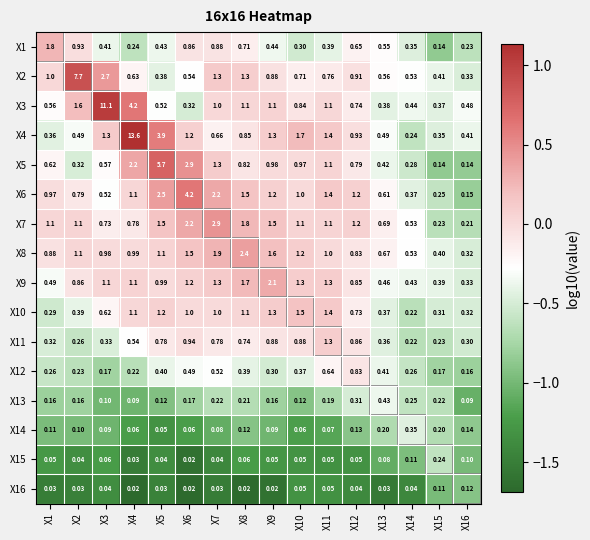

Is the value of X1 at X16 greater than the value of X5 at X2?

No